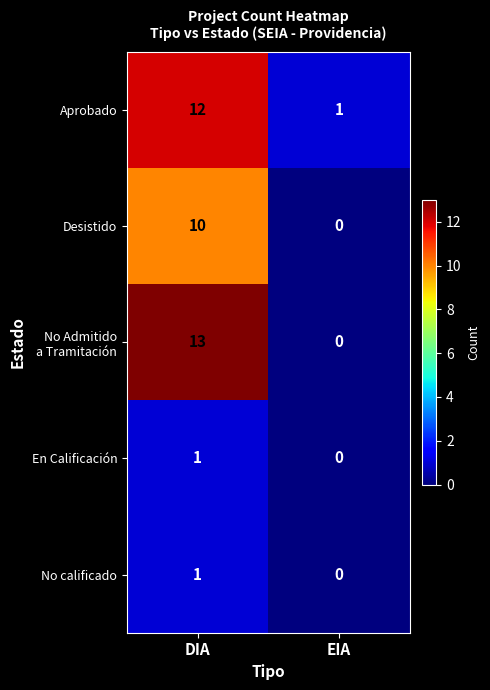

What is the maximum value for Aprobado?

12